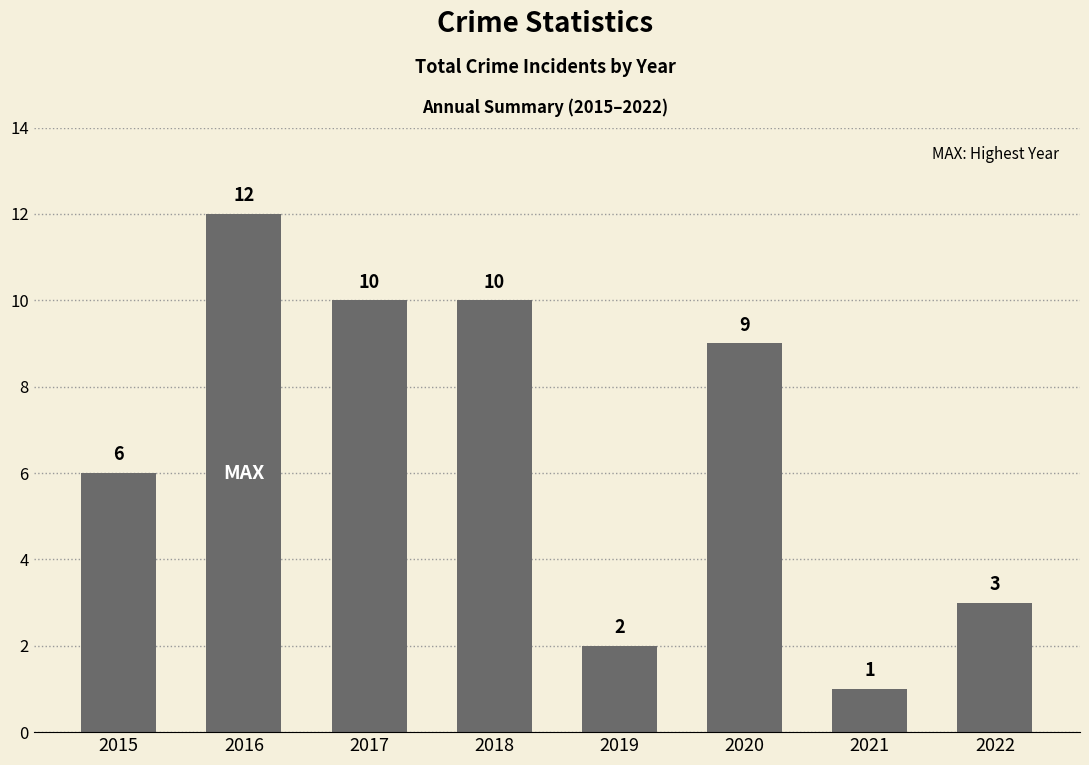

What is the value of the 2nd bar from the left?

12